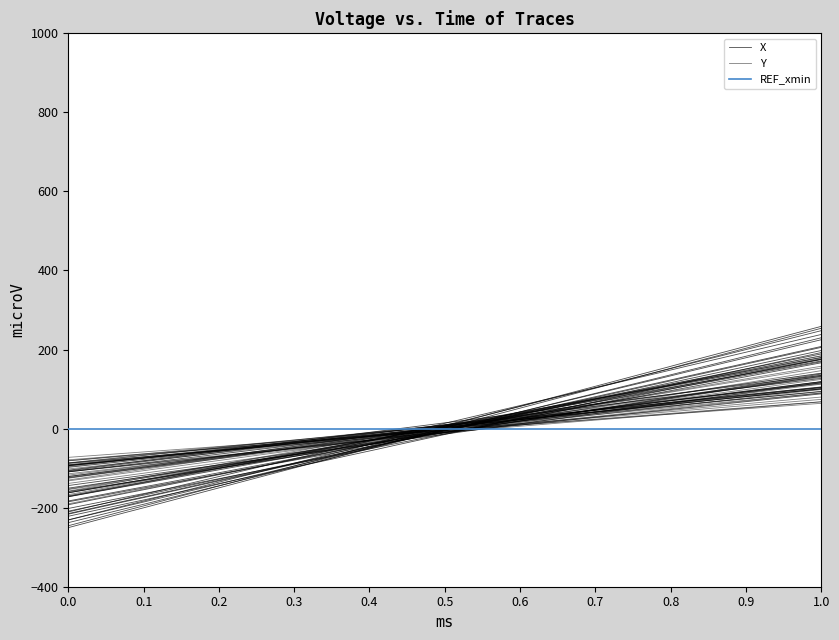

What is the highest value of the Y series?

67.8